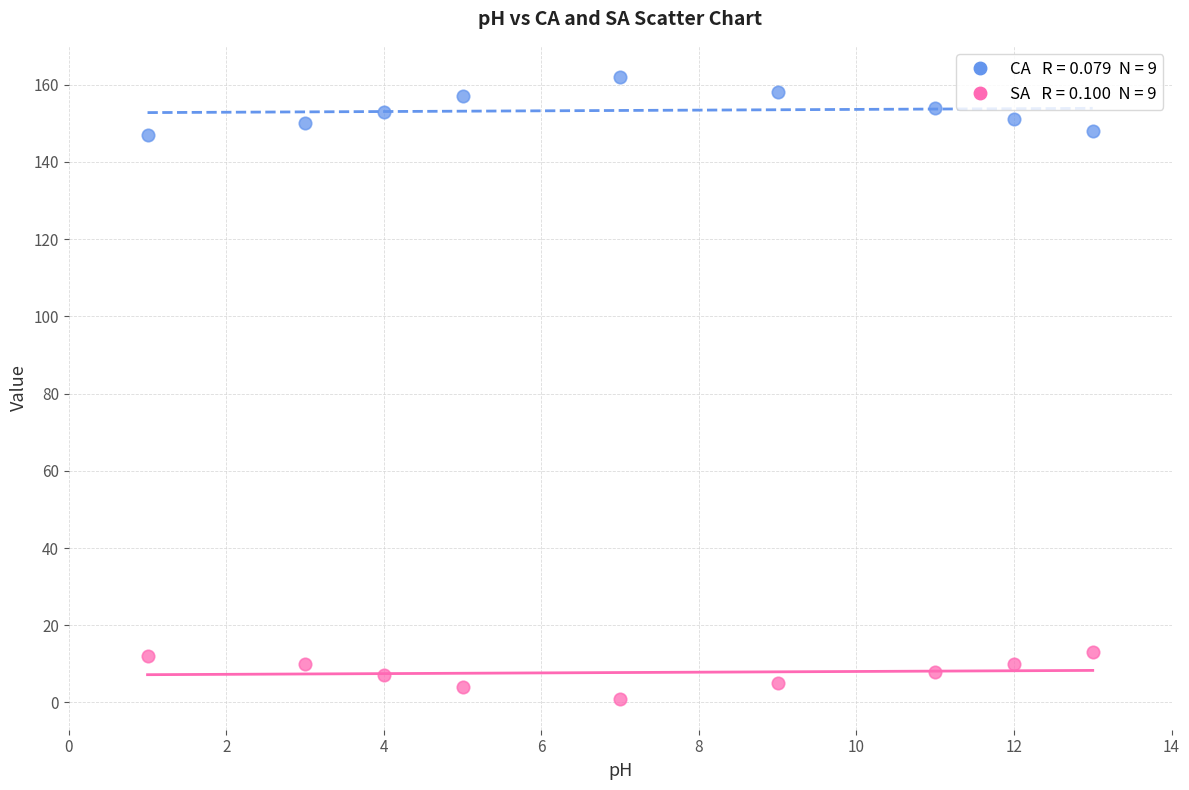

Across all data points, what is the range of X values (max minus min)?

12